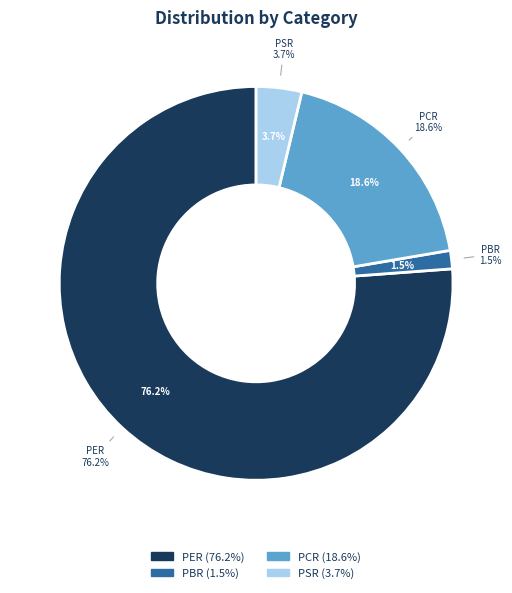

To the nearest percent, what portion does PSR represent?

4%